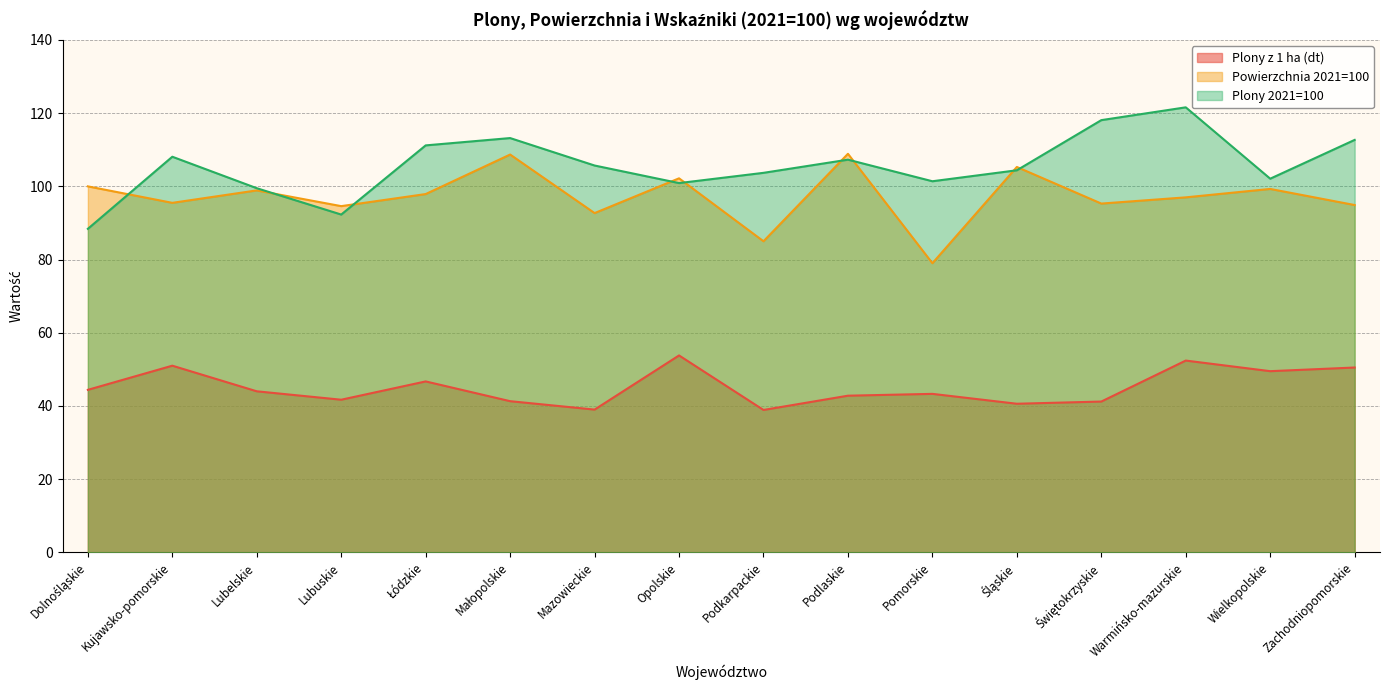

Which series ends up on top after the final intersection of Powierzchnia 2021=100 and Plony 2021=100?

Plony 2021=100